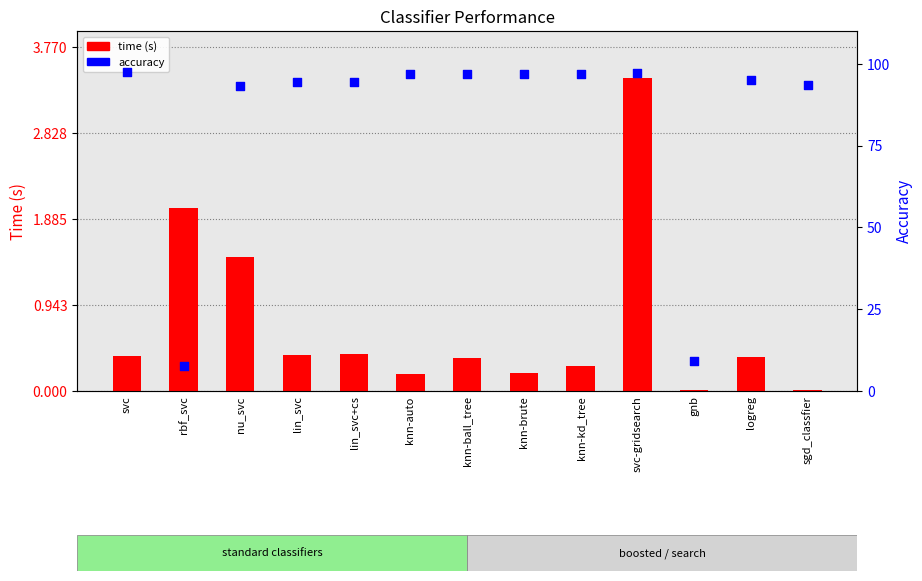

Which series reaches the maximum Y coordinate?

accuracy